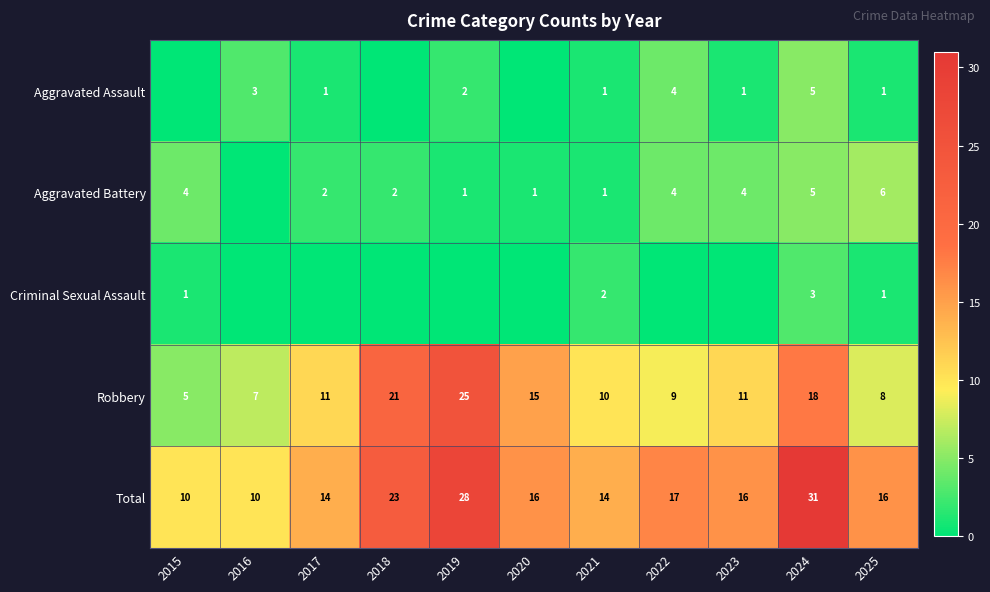

The Robbery series shows 18 at 2024. True or false?

True